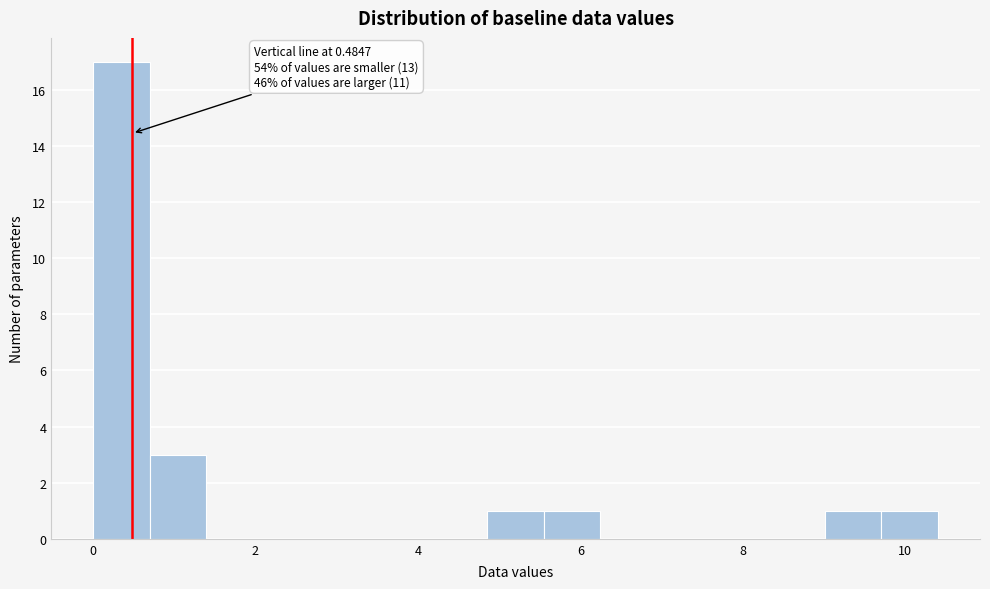

Read against the x-axis, roughly where is the centre of the tallest bar?

0.4